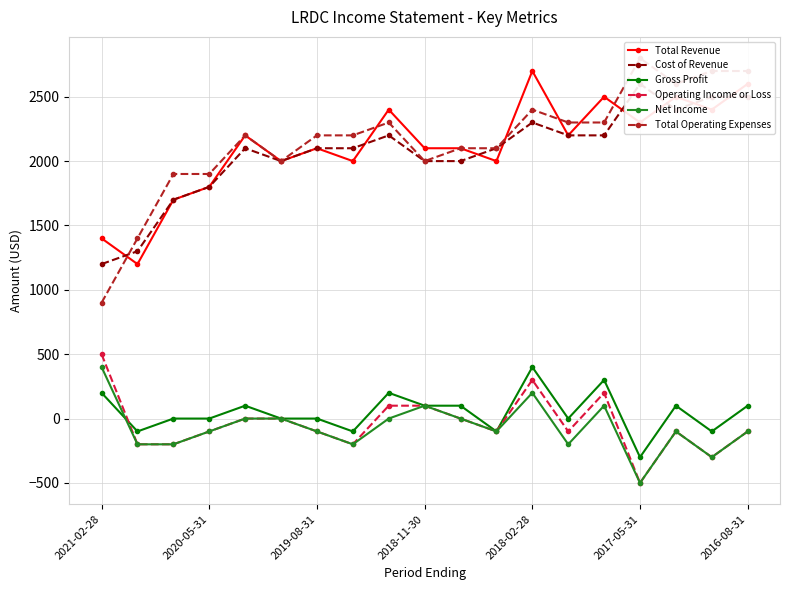

Where is the first local minimum for Operating Income or Loss?

7